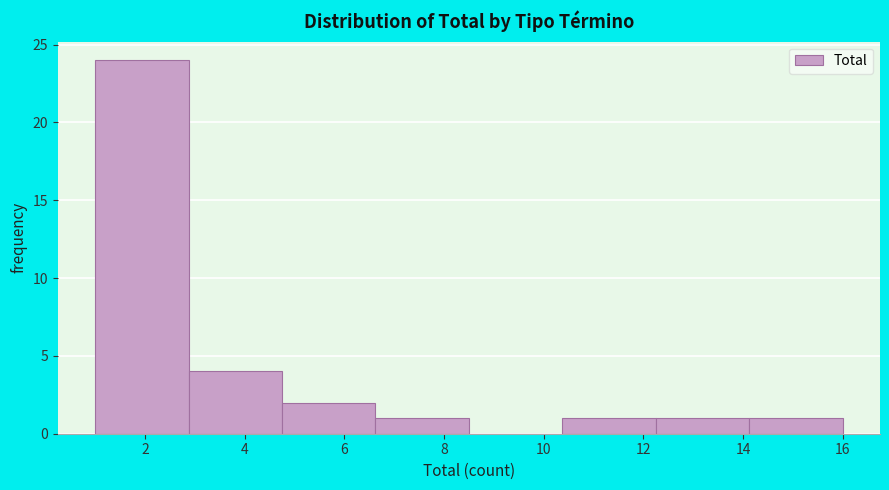

Reading left to right, transcribe this chart: for each bar, give the range it covers on the x-axis and its height. Neither the bar edges nor the heights are printed on the chart, so give them approximately, as read against the axes.

1.0 to 2.8: 24
2.8 to 4.8: 4
4.8 to 6.6: 2
6.6 to 8.6: 1
8.6 to 10.4: 0
10.4 to 12.2: 1
12.2 to 14.2: 1
14.2 to 16.0: 1